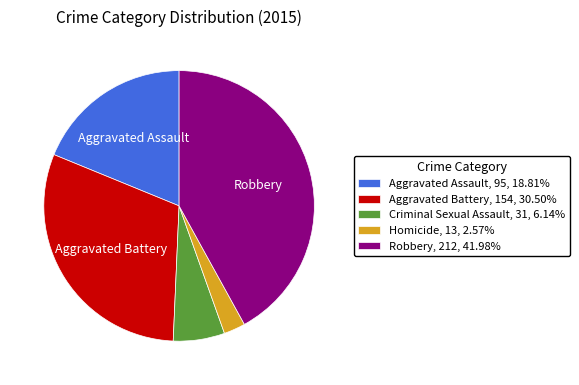

Is there any slice that represents more than half of the pie?

No